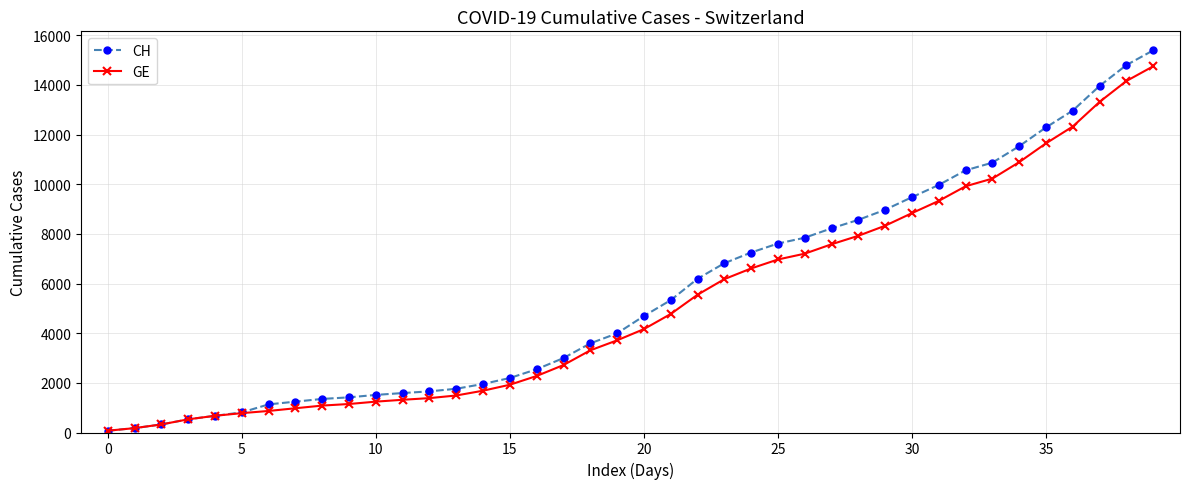

What is the maximum value shown in the chart?

15390